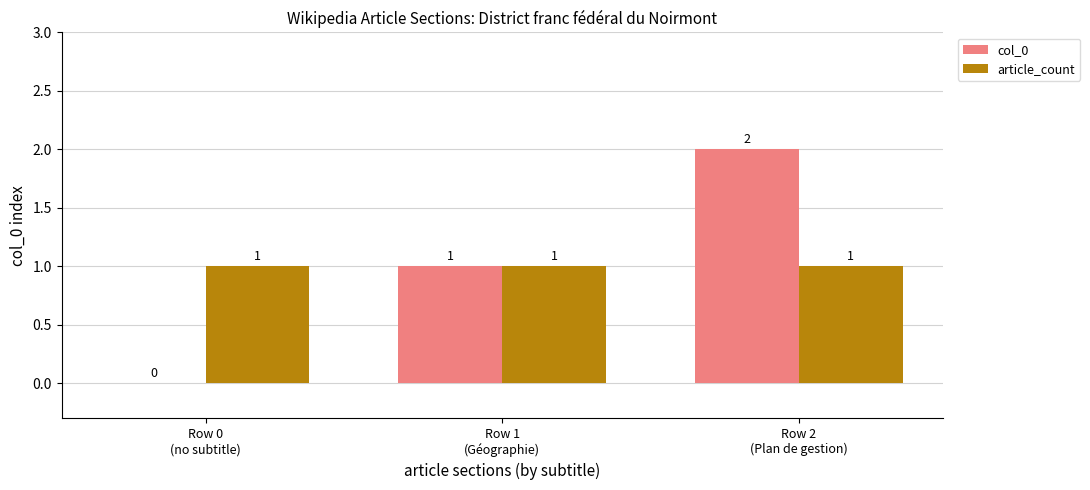

How many col_0 values are between 0 and 2?

3